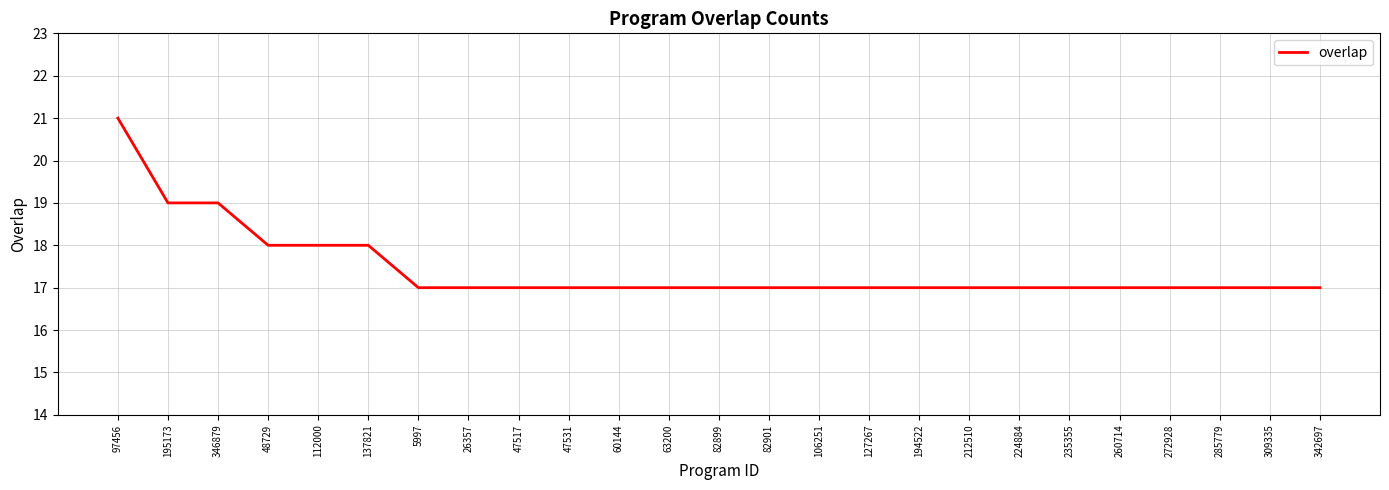

What is the smallest value displayed?

17